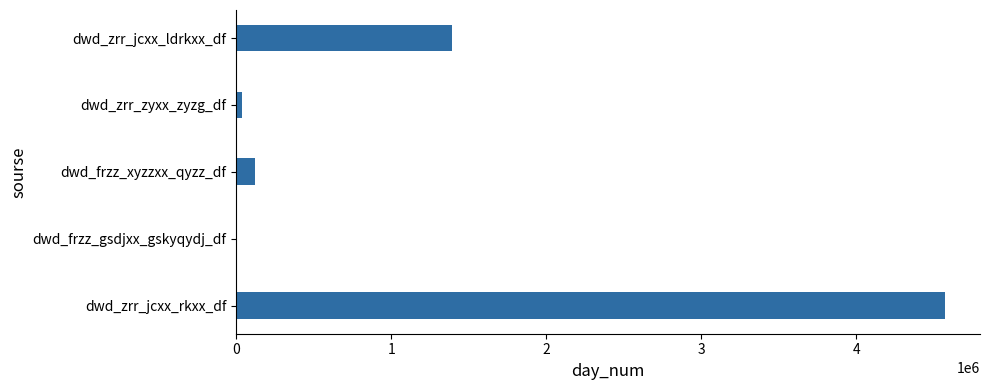

Where is the data nearest to the value 2284712?

dwd_zrr_jcxx_ldrkxx_df